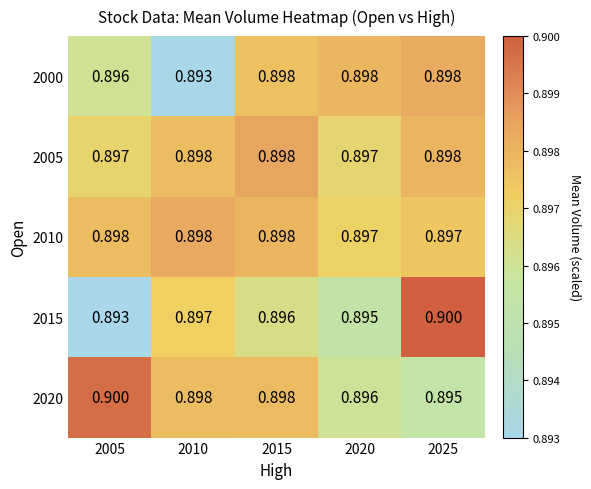

At which category is the sum across all series the highest?

2025